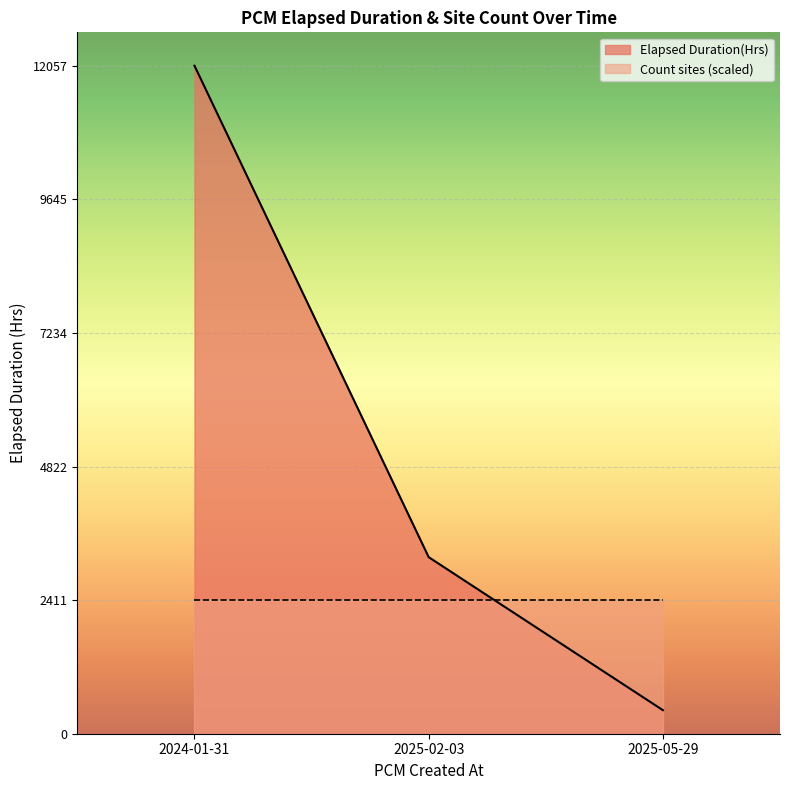

What value does the data have at 2024-01-31?

12057.0